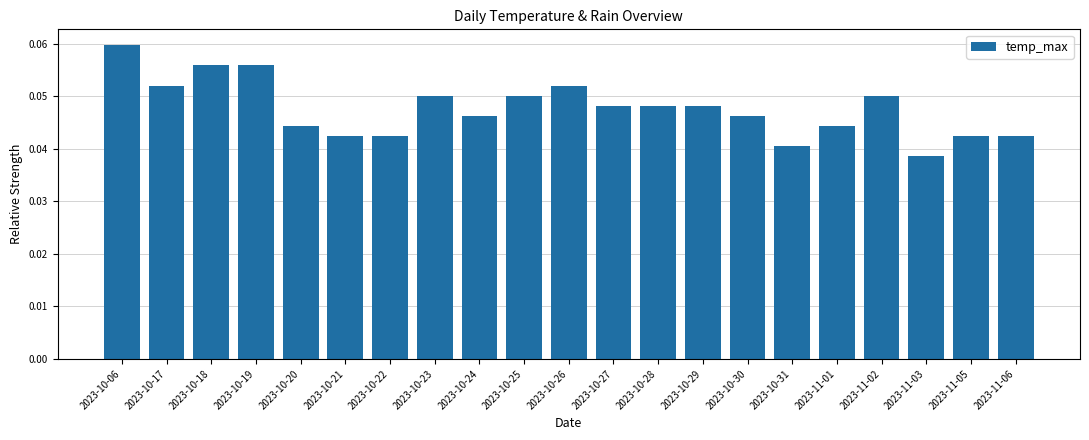

Are the bars grouped side by side (vs. stacked)?

No